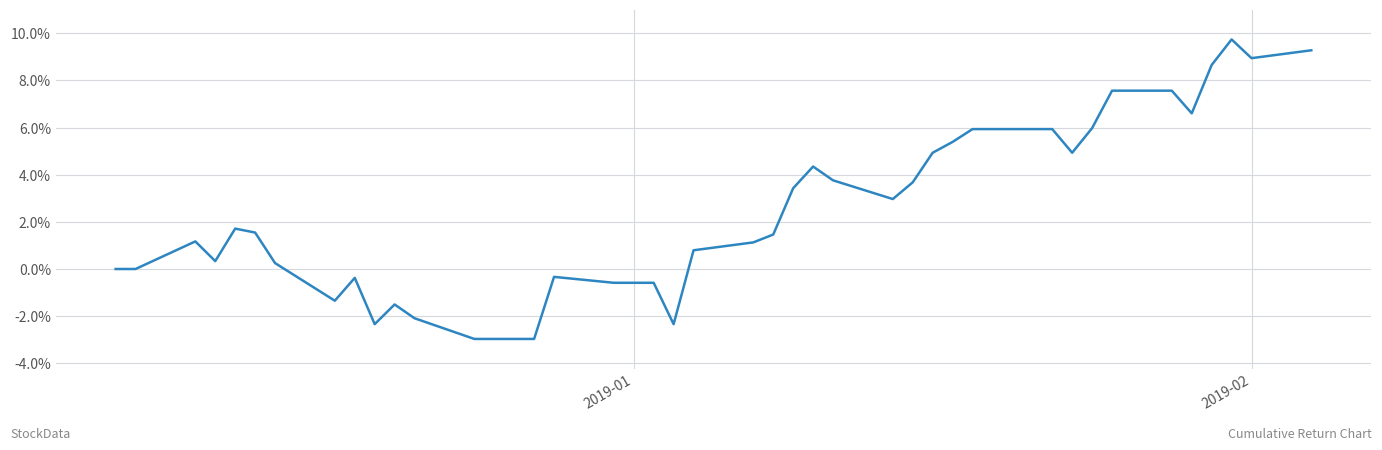

What is the smallest value displayed?

-3.0